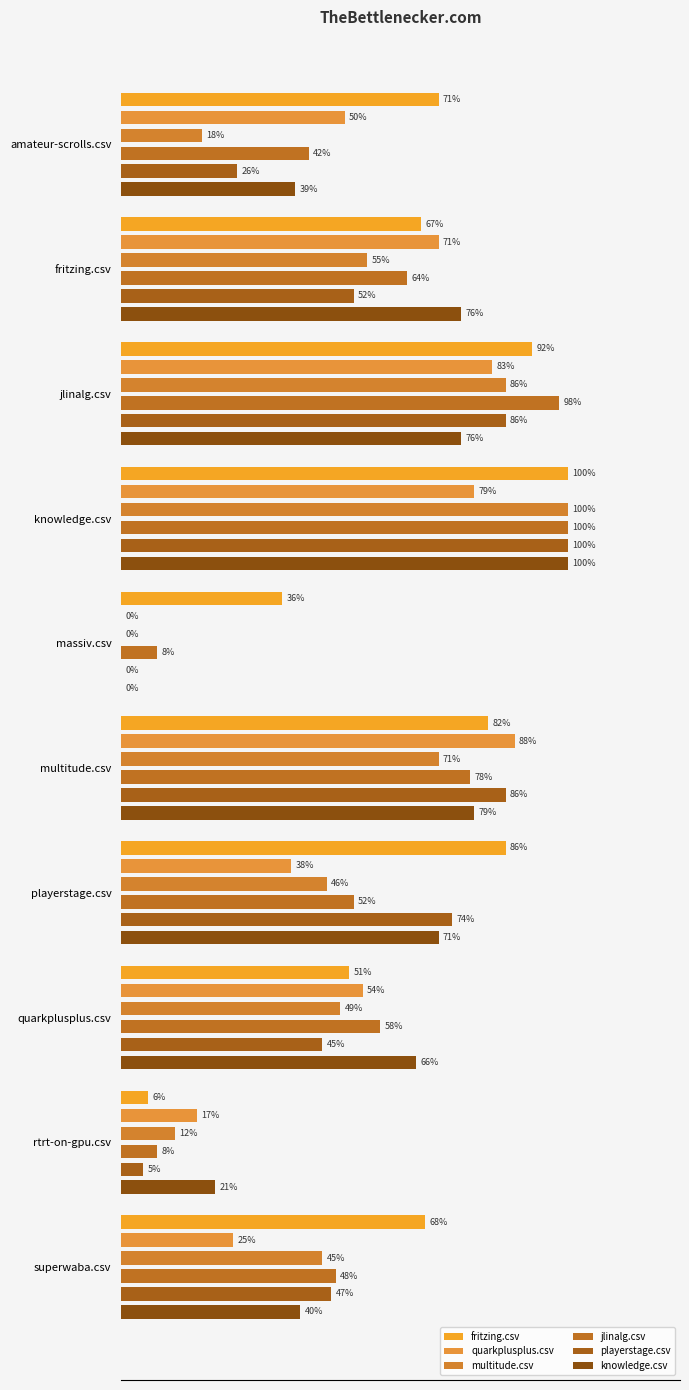

Which series has the largest total across all categories?

fritzing.csv